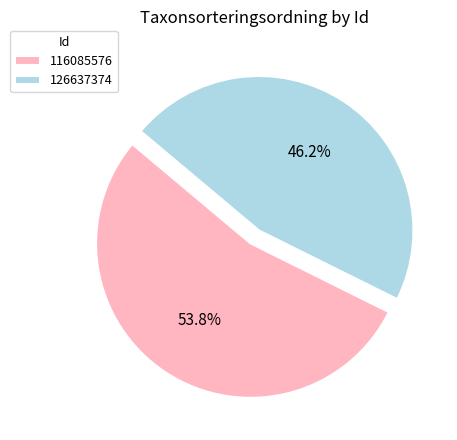

Which category has the smallest portion of the pie?

126637374